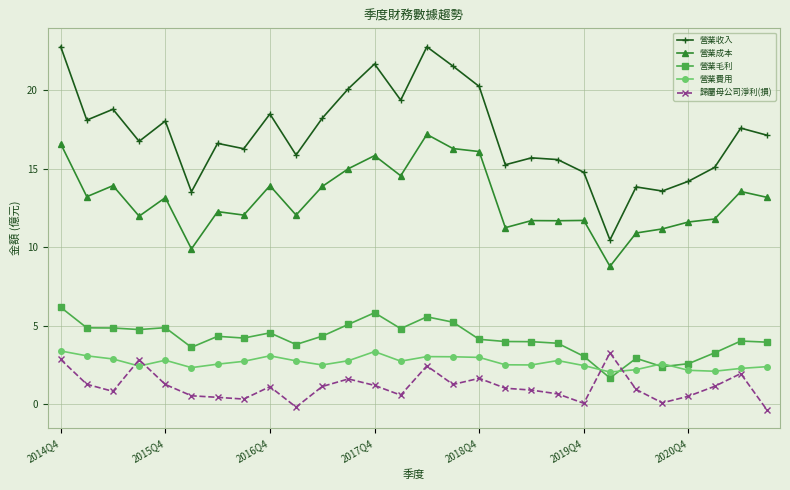

True or false: 營業成本 and 營業費用 cross at least once.

False